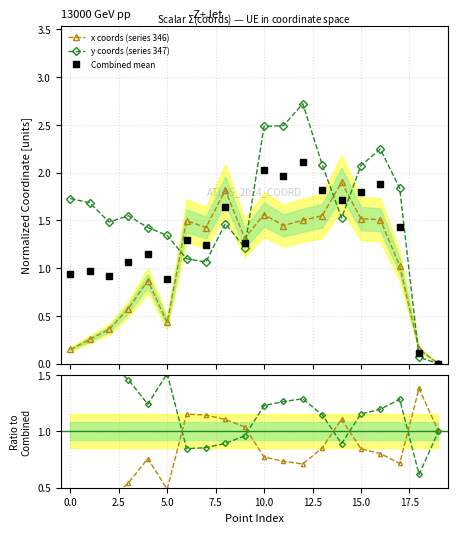

At which category is the sum across all series the highest?

12